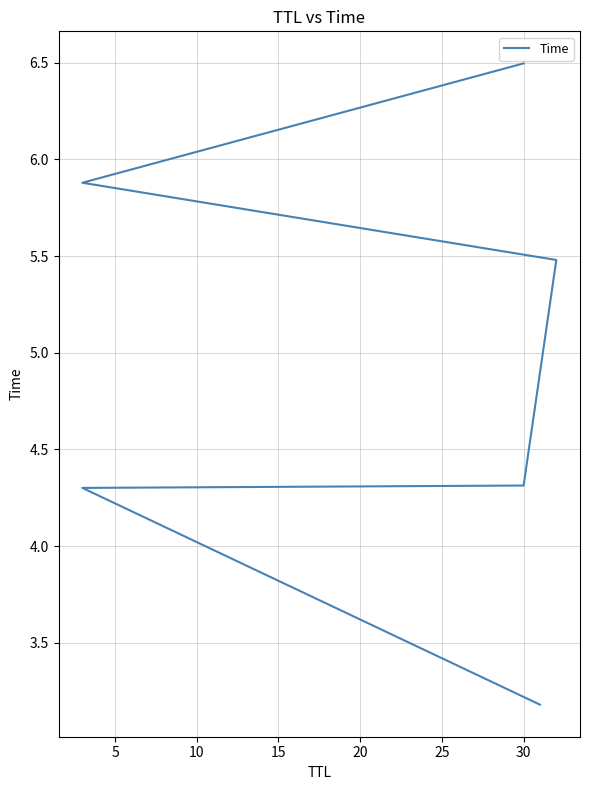

How many lines are shown in the chart?

1